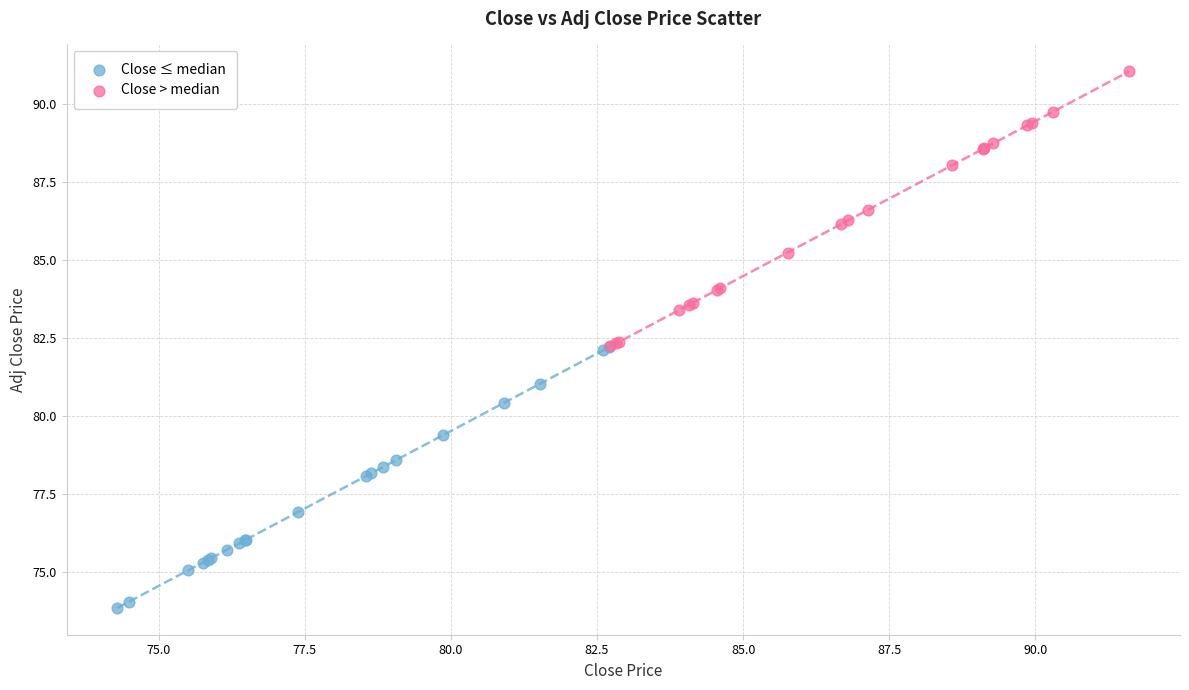

Which series reaches the minimum Y coordinate?

Close ≤ median